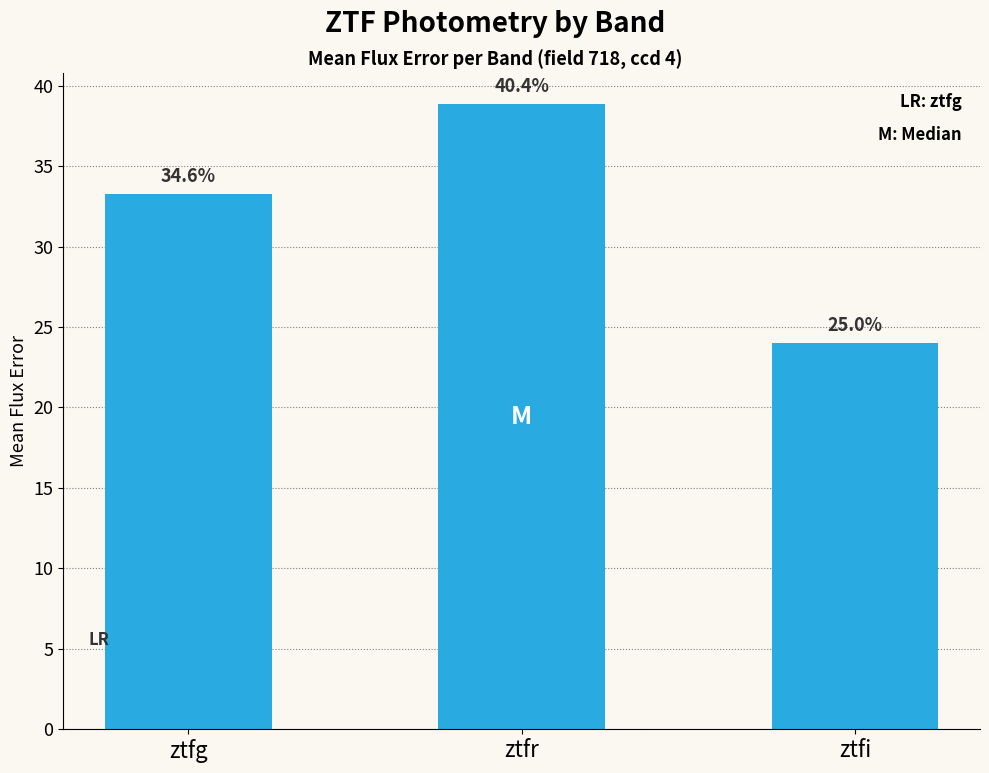

How many bars are there in total?

3